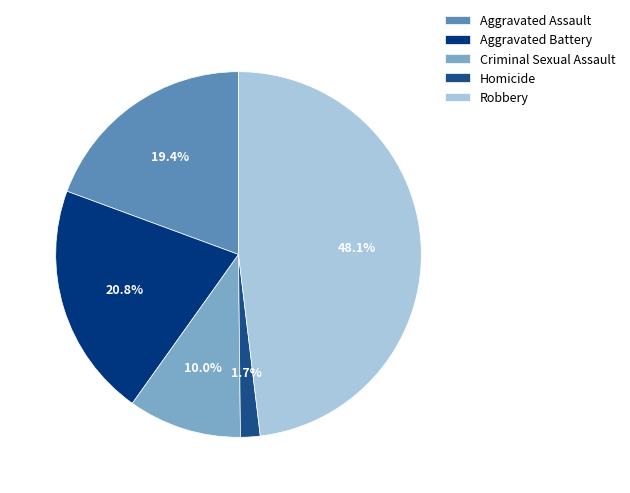

Rank the categories by value from lowest to highest.

Homicide, Criminal Sexual Assault, Aggravated Assault, Aggravated Battery, Robbery